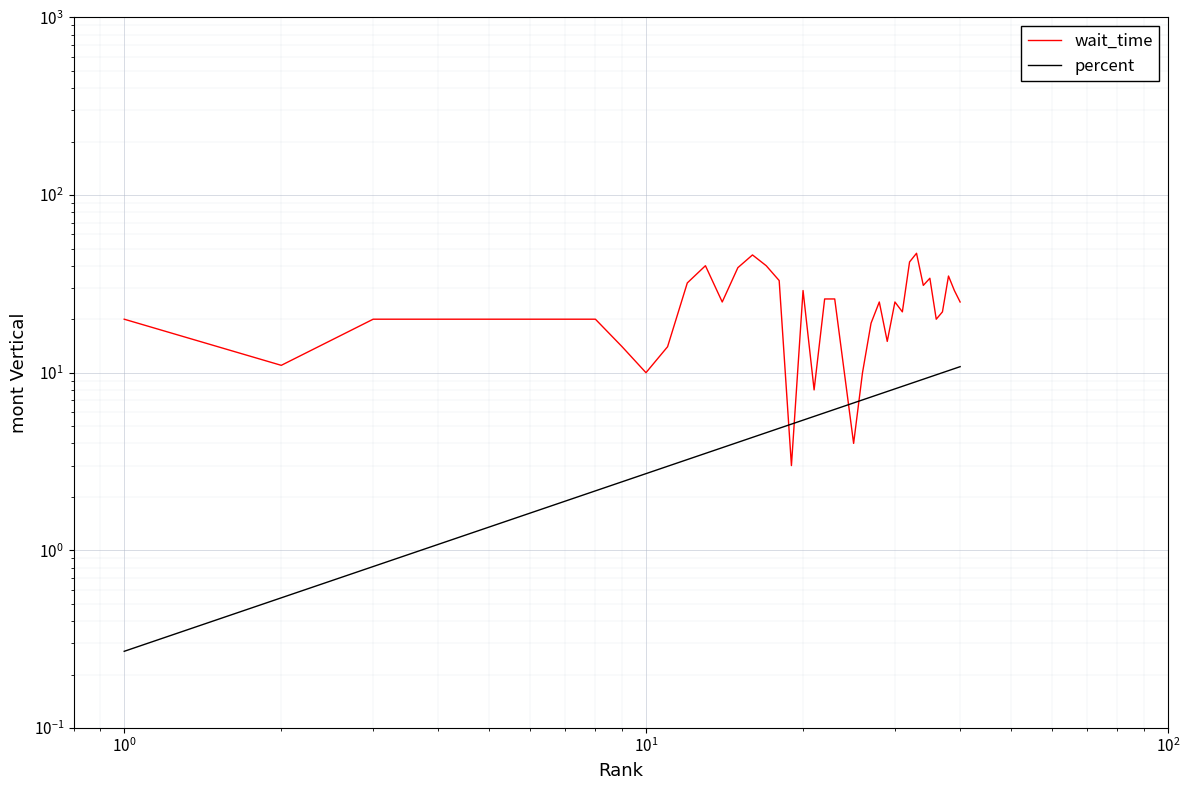

Which series ends up on top after the final intersection of percent and wait_time?

wait_time